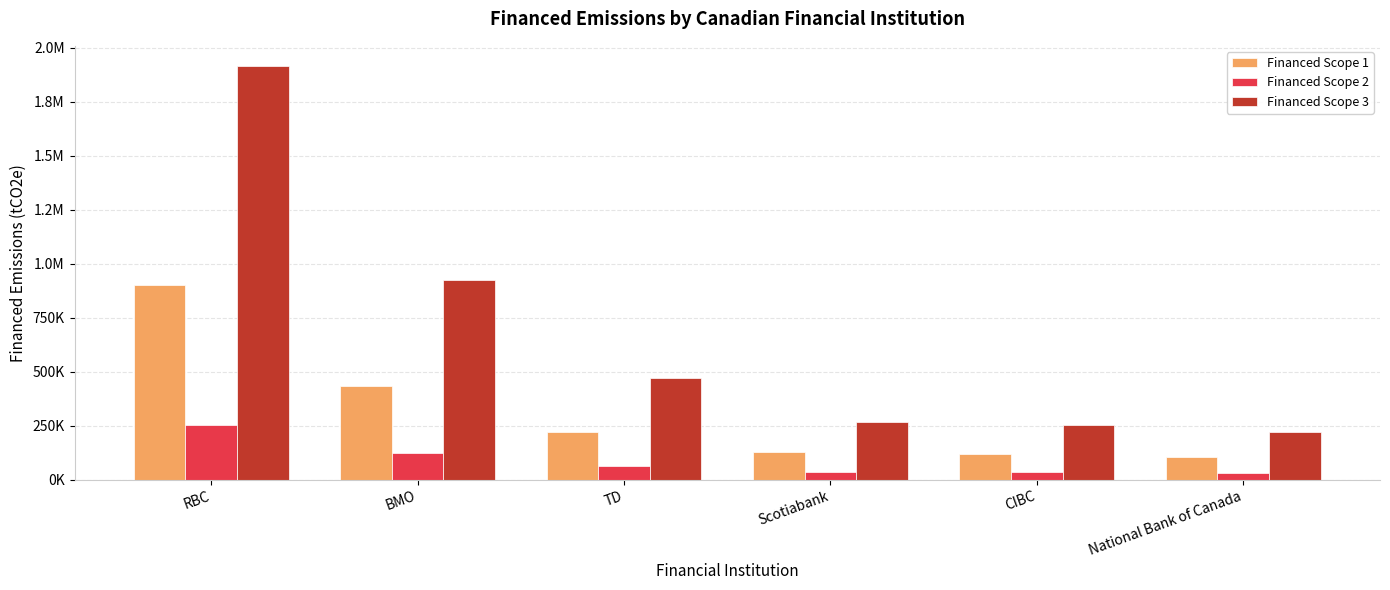

Does the chart contain any negative values?

No